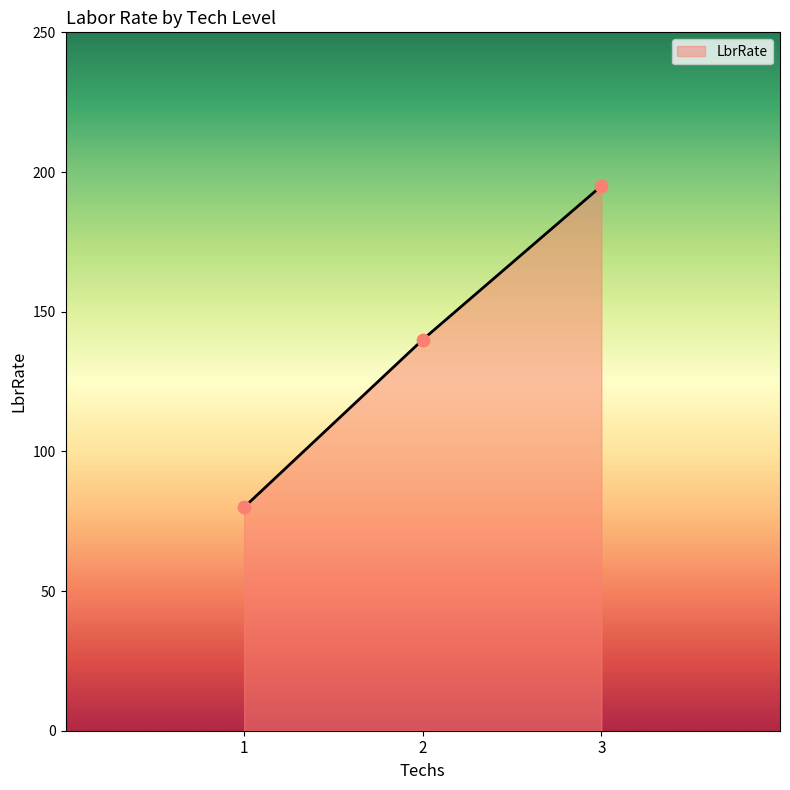

What is the change in value from 1 to 3?

+115